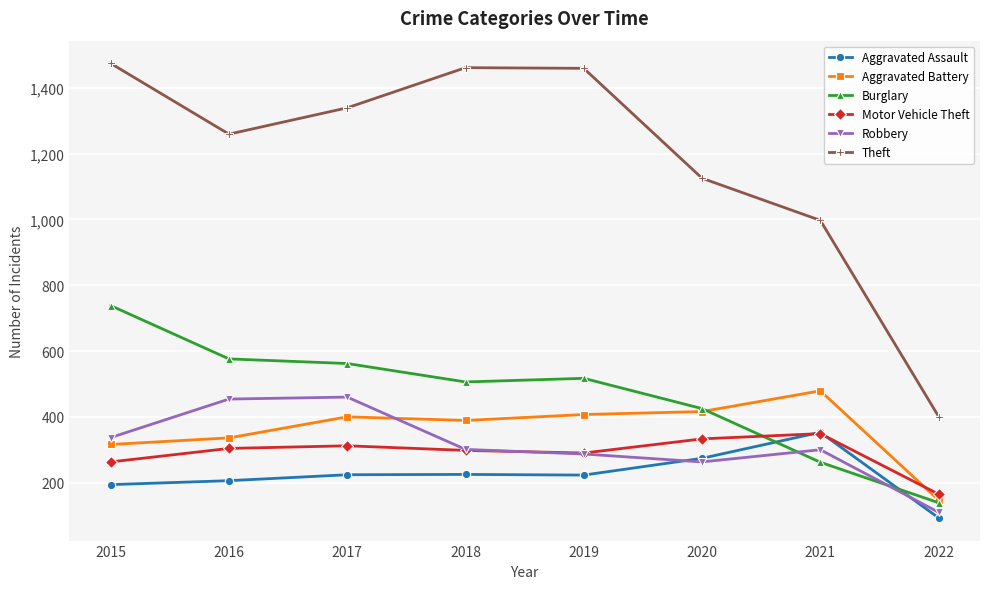

Which category has the highest value across all series?

2015